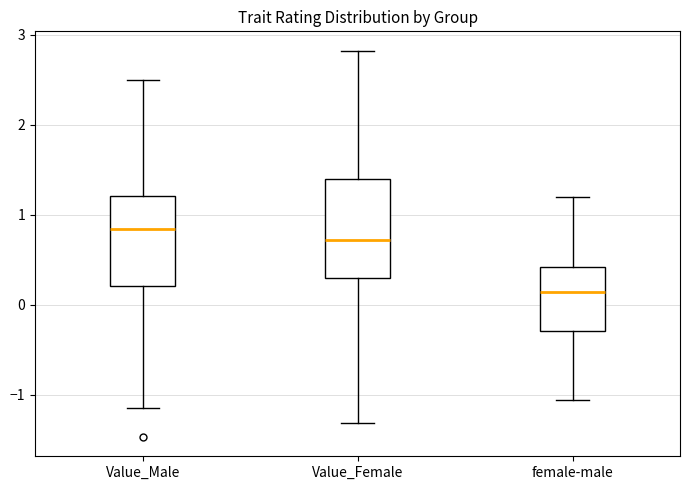

Which box's median line is the lowest?

female-male